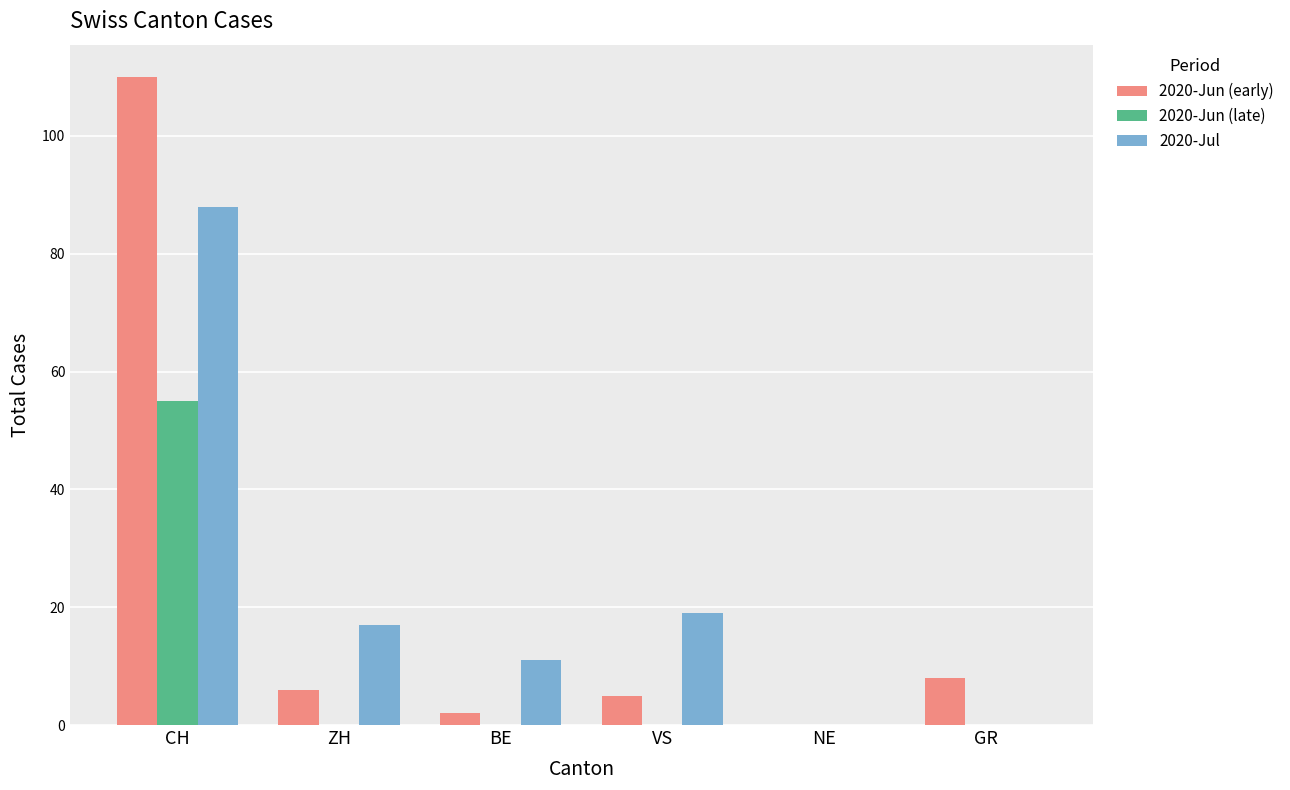

At which category is the sum across all series the highest?

CH